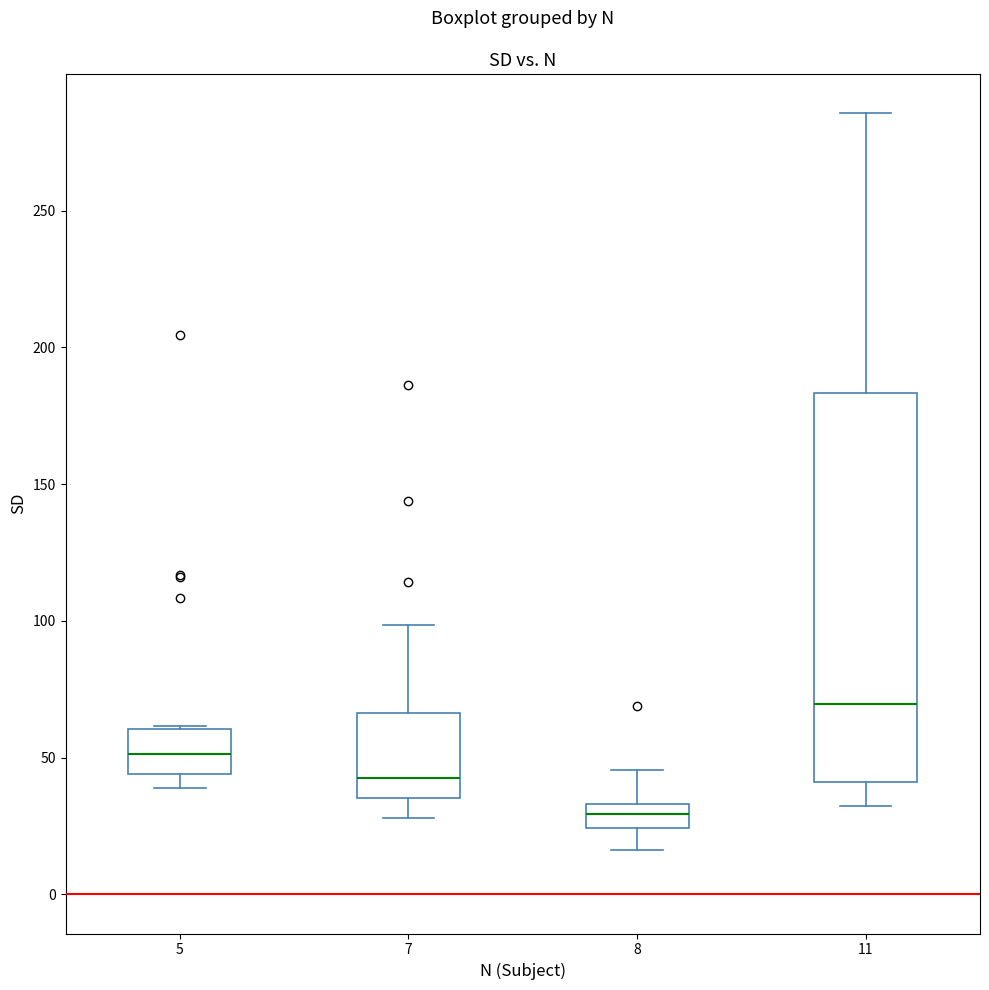

Comparing the boxes themselves (not the whiskers), which one is the tallest?

11